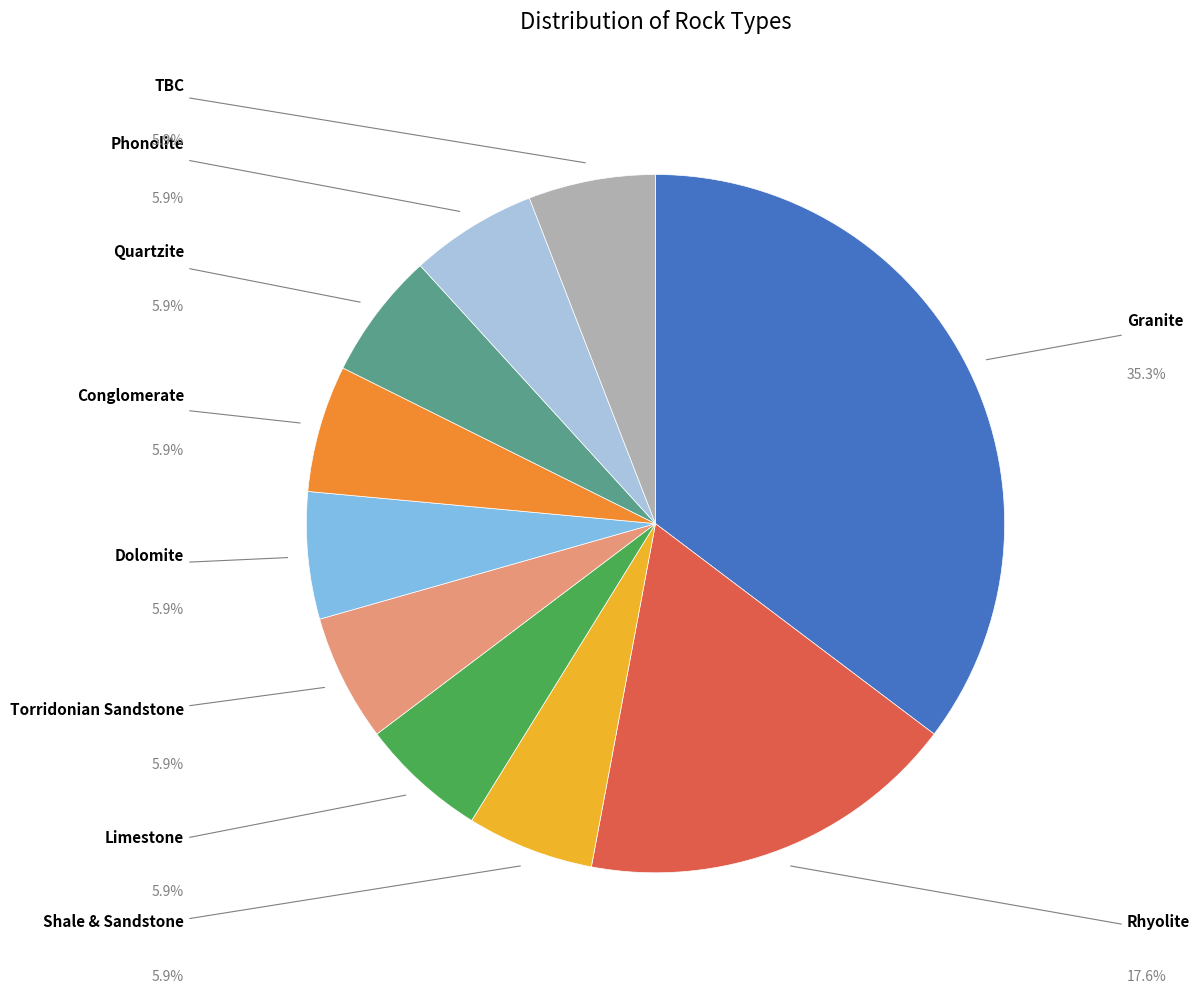

Does any single category account for the majority?

No